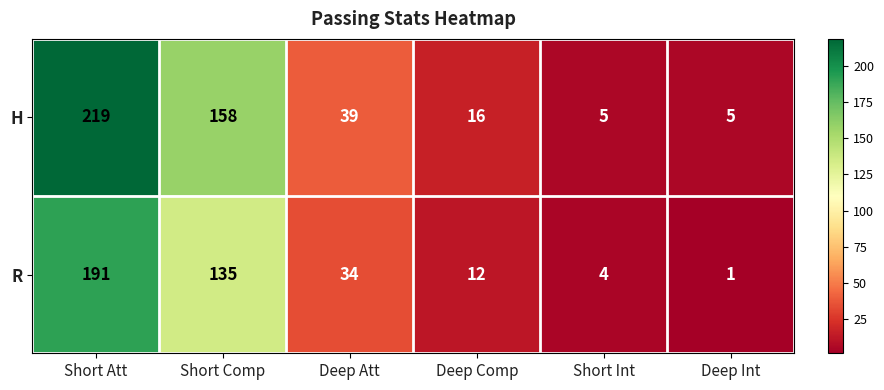

Which label corresponds to the smallest value in the chart?

Deep Int